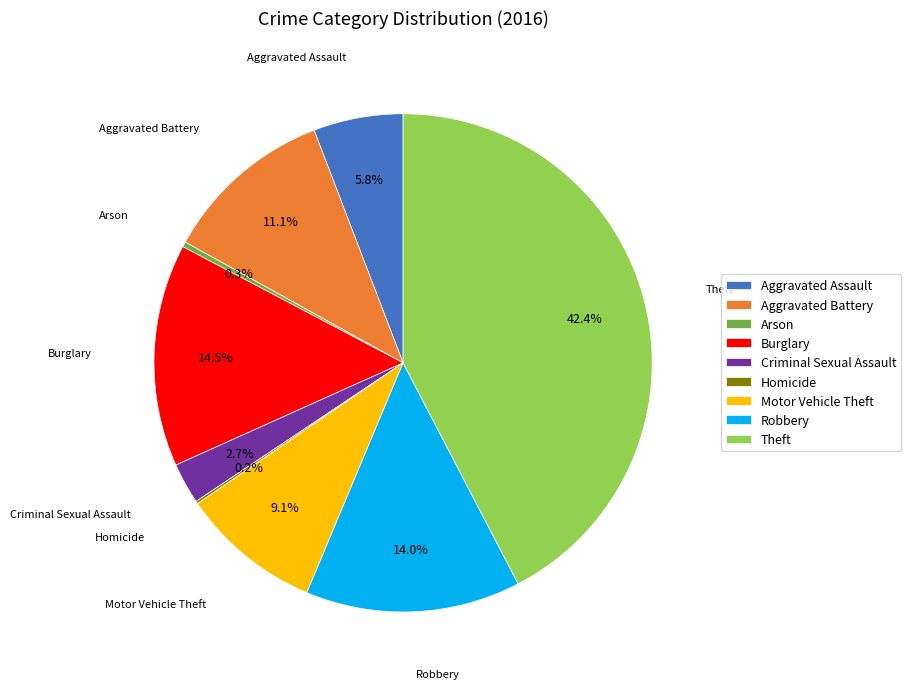

To the nearest percent, what is the difference between the largest and smallest slice percentages?

42%